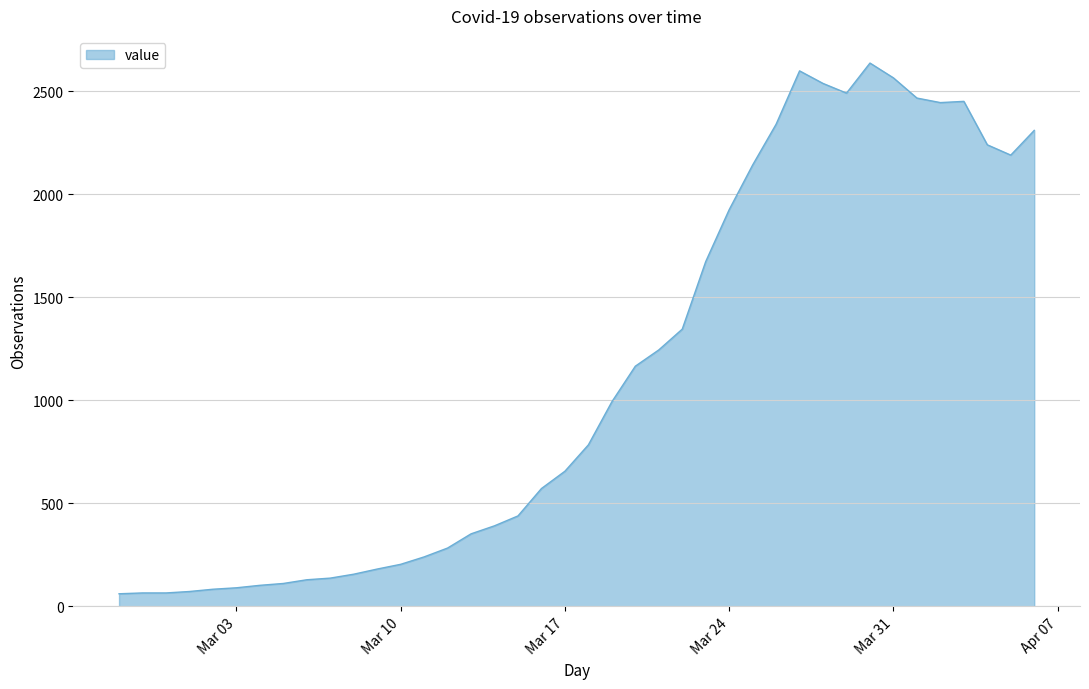

What is the difference between the maximum and minimum values?

2577